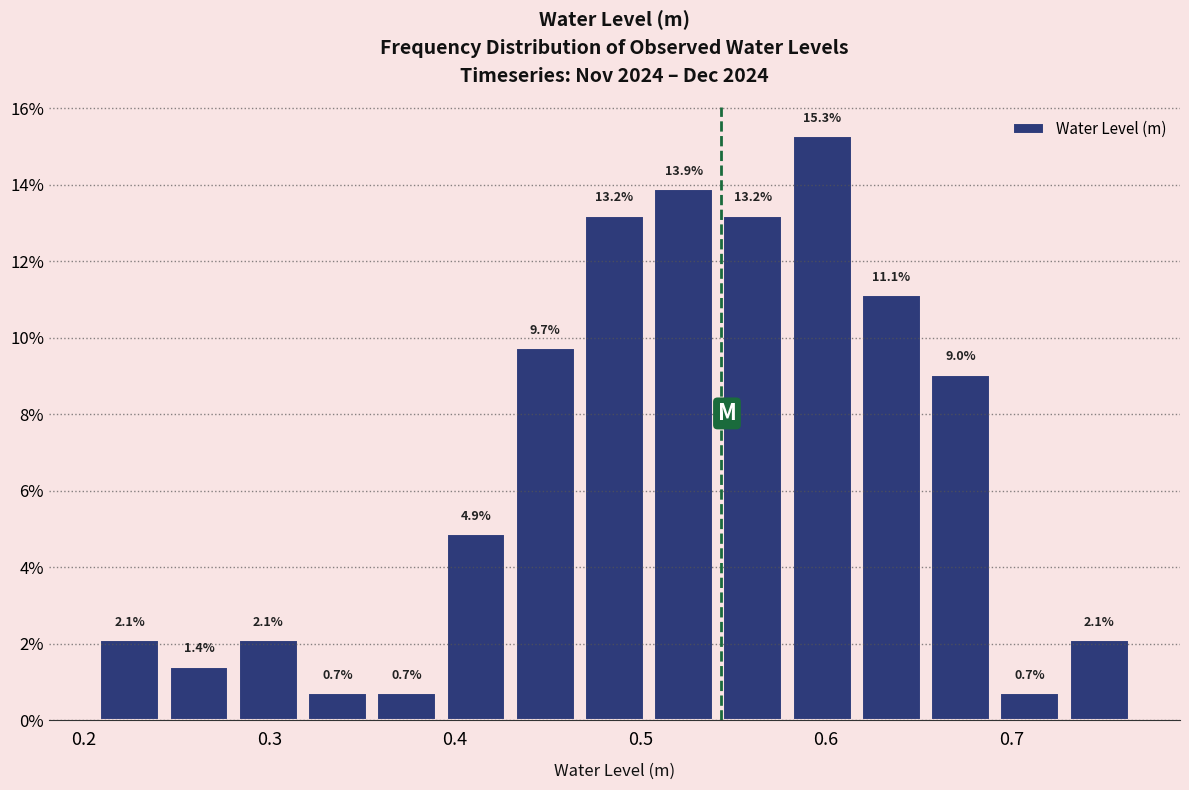

Around what value on the x-axis is the tallest bar? Give the approximate position of its centre, as read against the axis.

0.60